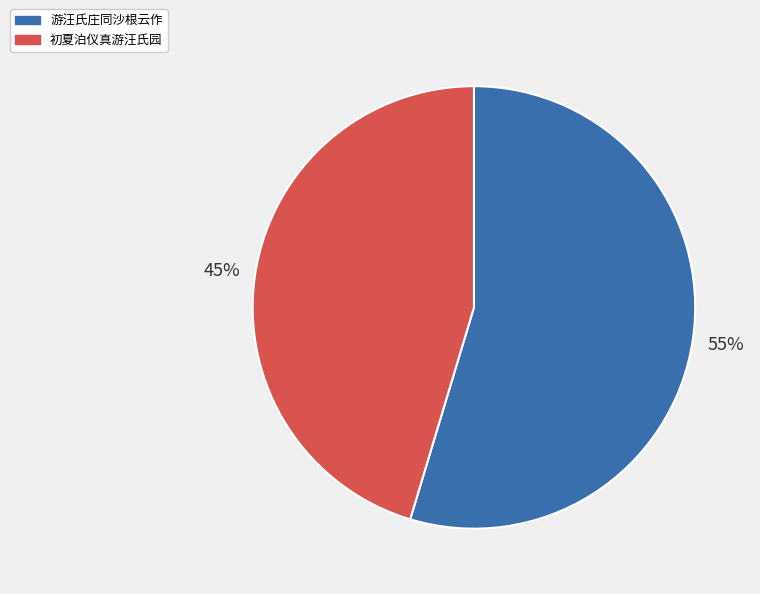

Do 初夏泊仪真游汪氏园 and 游汪氏庄同沙根云作 together represent more than half of the pie?

Yes